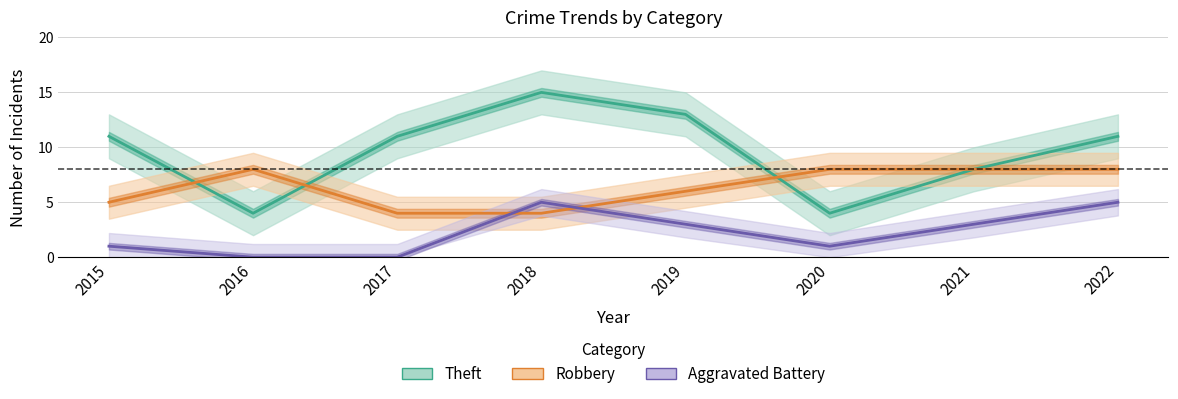

Where is Theft nearest to the value 9?

2021